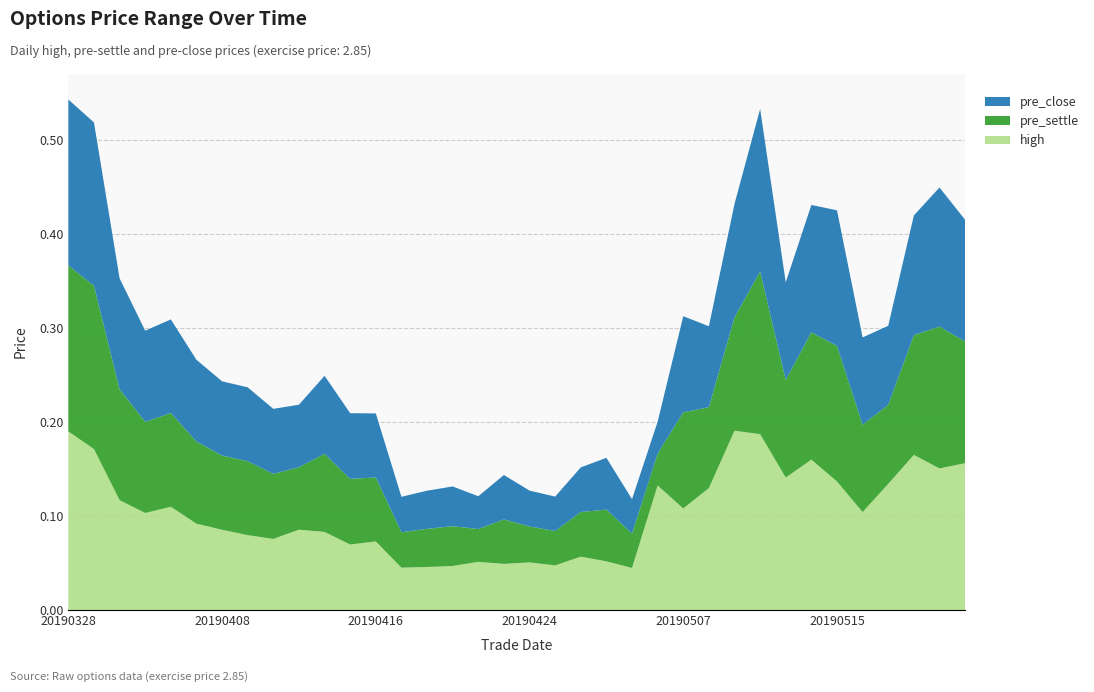

Reading right to left, transcribe all the data shown in this chart.

high: 0.2	0.2	0.2	0.1	0.1	0.1	0.2	0.1	0.2	0.2	0.1	0.1	0.1	0.0	0.1	0.1	0.0	0.1	0.0	0.1	0.0	0.0	0.0	0.1	0.1	0.1	0.1	0.1	0.1	0.1	0.1	0.1	0.1	0.1	0.2	0.2
pre_settle: 0.1	0.2	0.1	0.1	0.1	0.1	0.1	0.1	0.2	0.1	0.1	0.1	0.0	0.0	0.1	0.0	0.0	0.0	0.0	0.0	0.0	0.0	0.0	0.1	0.1	0.1	0.1	0.1	0.1	0.1	0.1	0.1	0.1	0.1	0.2	0.2
pre_close: 0.1	0.1	0.1	0.1	0.1	0.1	0.1	0.1	0.2	0.1	0.1	0.1	0.0	0.0	0.1	0.0	0.0	0.0	0.0	0.0	0.0	0.0	0.0	0.1	0.1	0.1	0.1	0.1	0.1	0.1	0.1	0.1	0.1	0.1	0.2	0.2